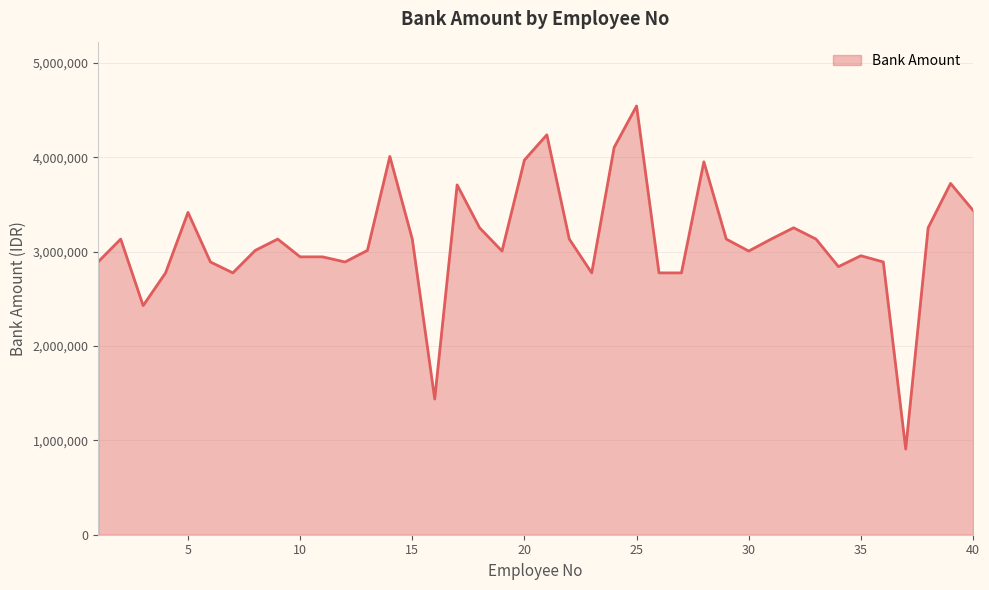

What is the minimum value shown in the chart?

907260